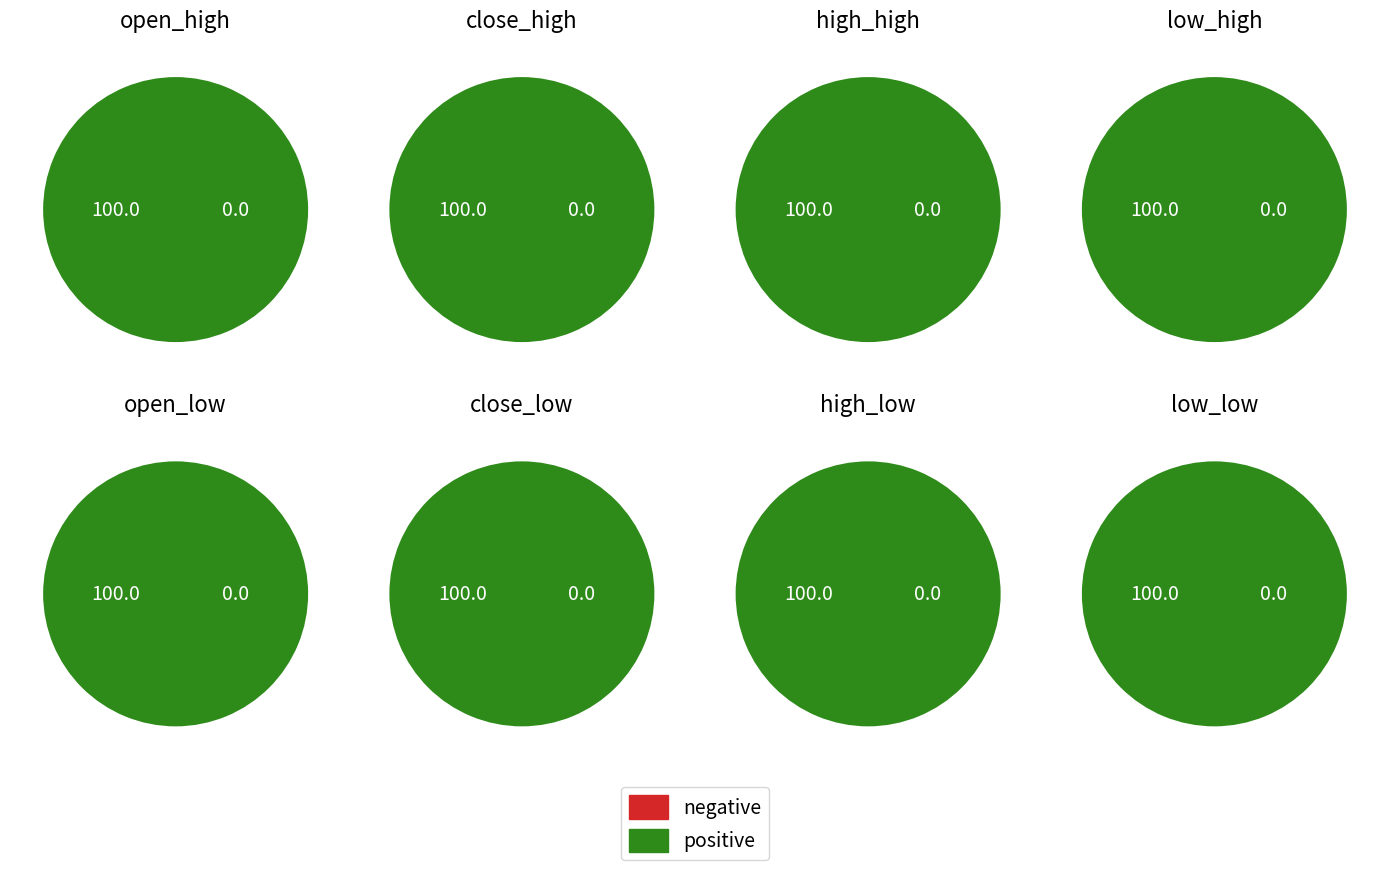

Count the number of slices in the pie.

2